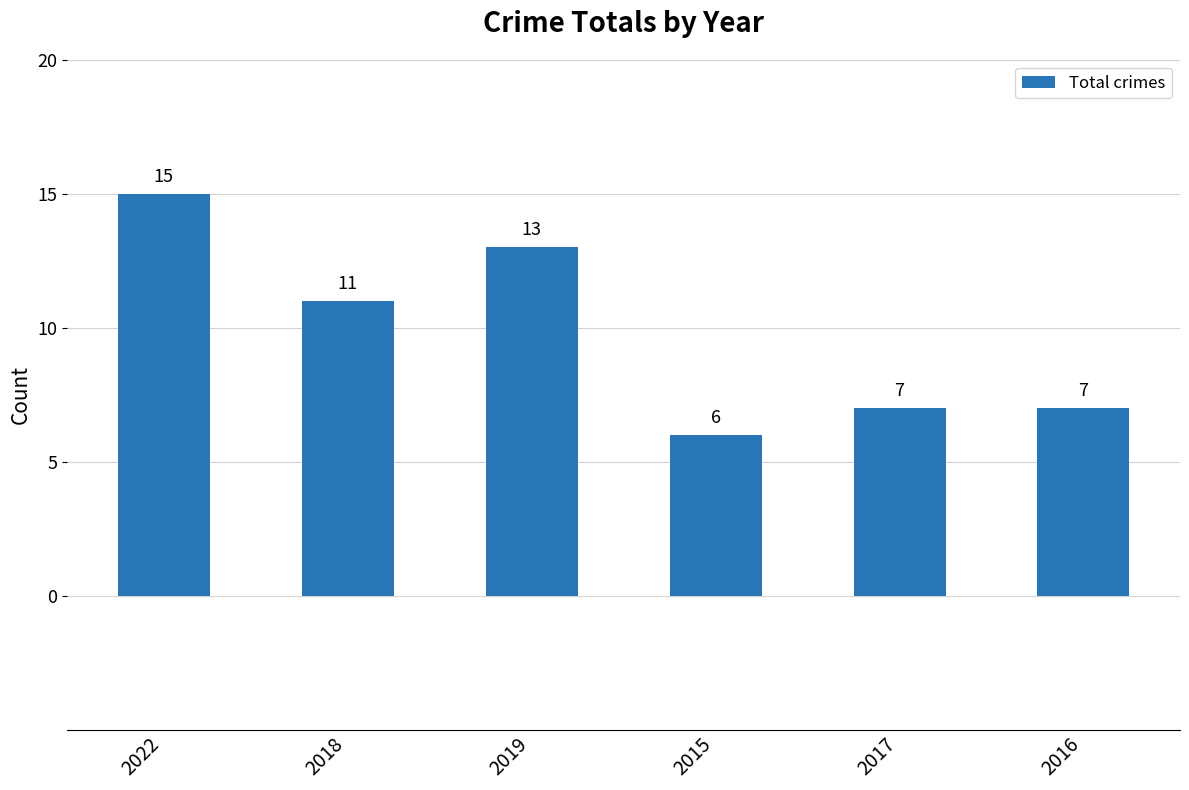

What is the label of the 3rd bar from the right?

2015